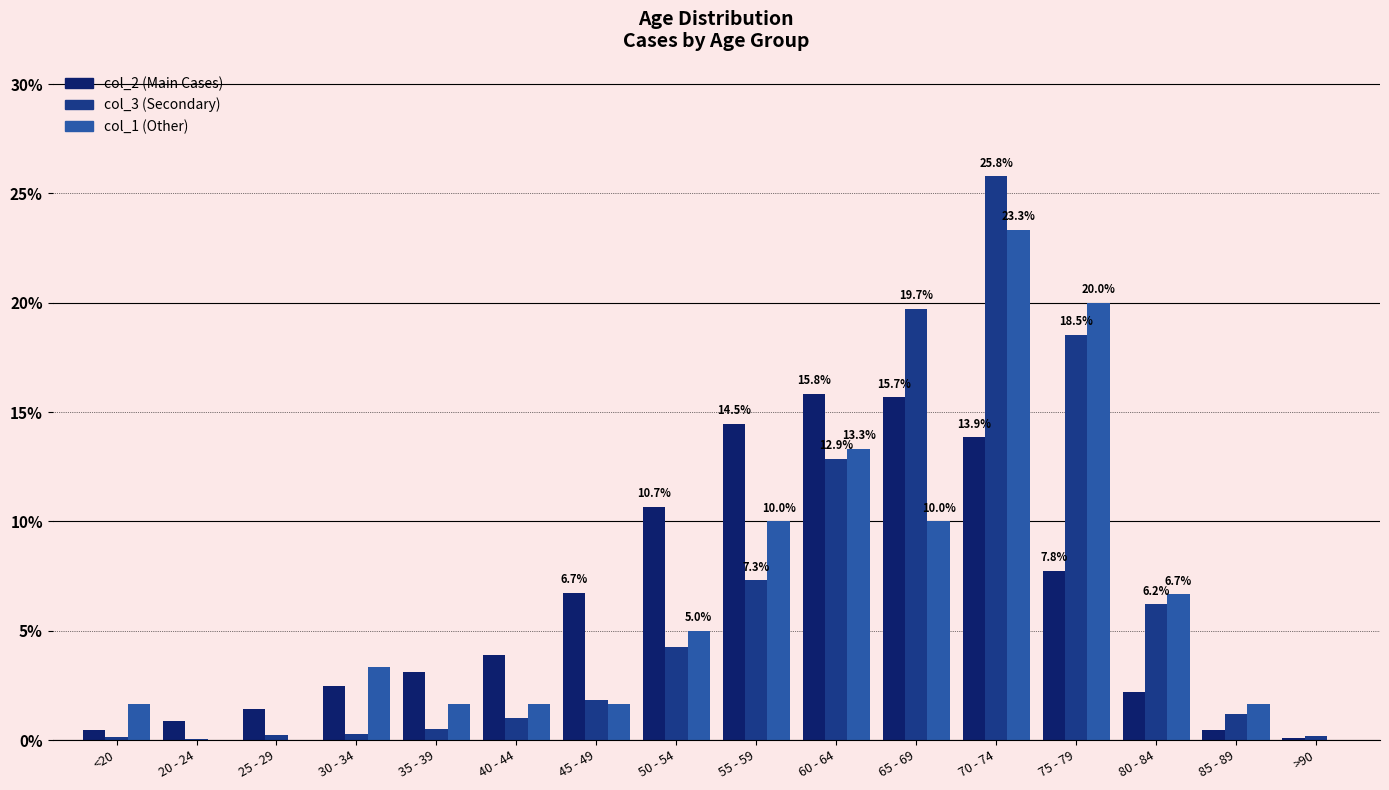

What is the greatest value displayed?

25.8